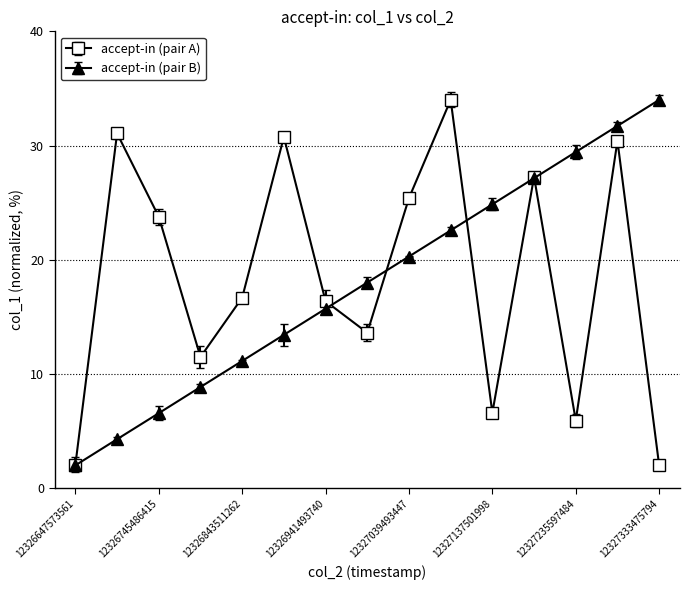

How many interior local peaks does the accept-in (pair A) series have?

5